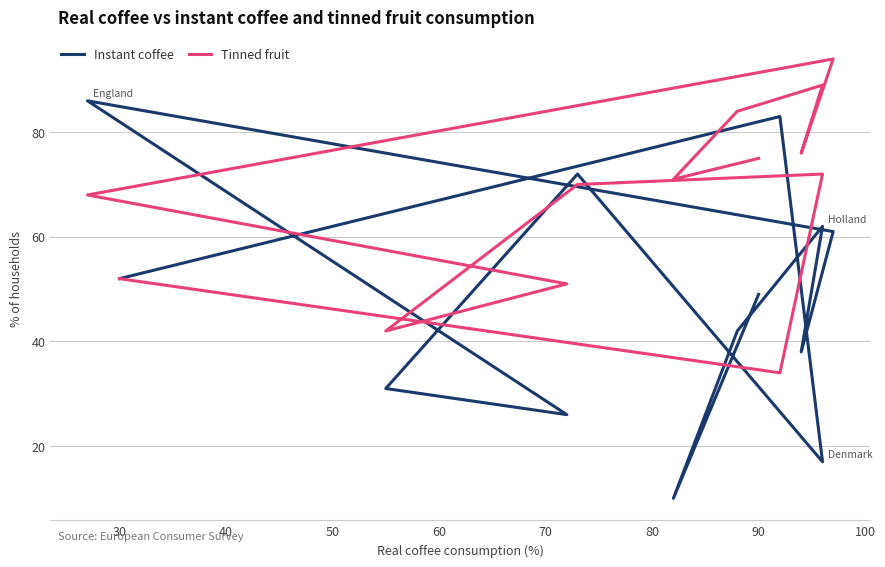

Reading left to right, list all the values displayed in this chart.

Instant coffee: 49	10	42	62	38	61	86	26	31	72	17	83	52
Tinned fruit: 75	71	84	89	76	94	68	51	42	70	72	34	52